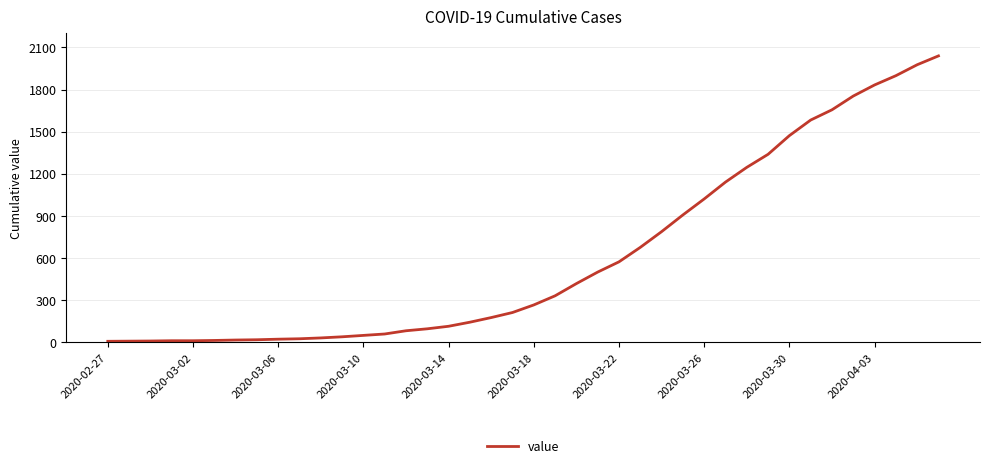

What is the maximum value shown in the chart?

2040